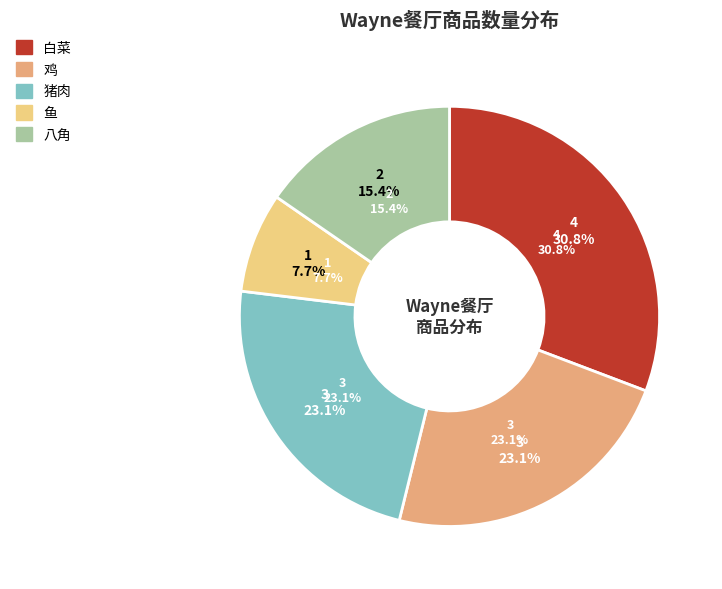

To the nearest percent, what percentage of the pie is 鱼?

8%